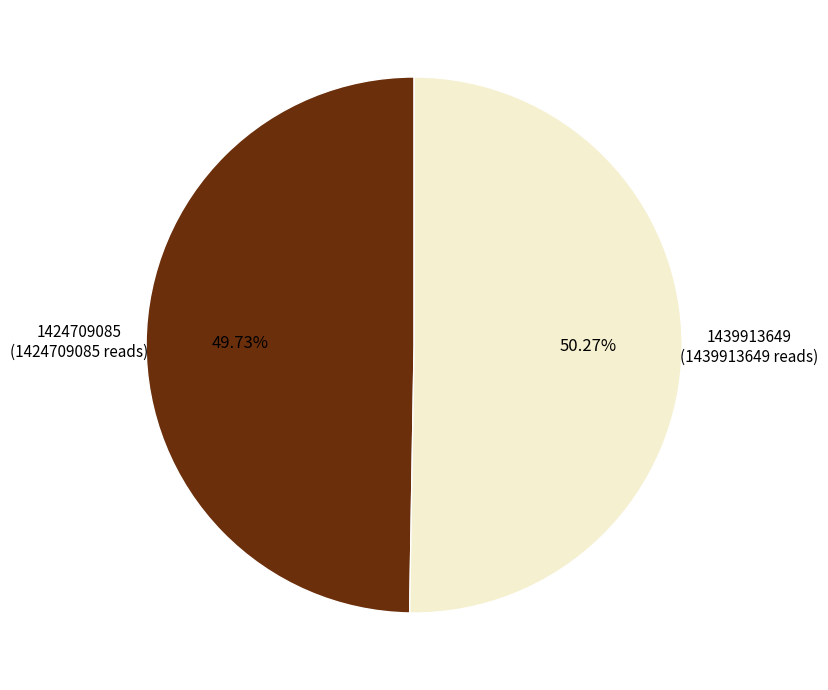

To the nearest percent, what is the average slice percentage?

50%